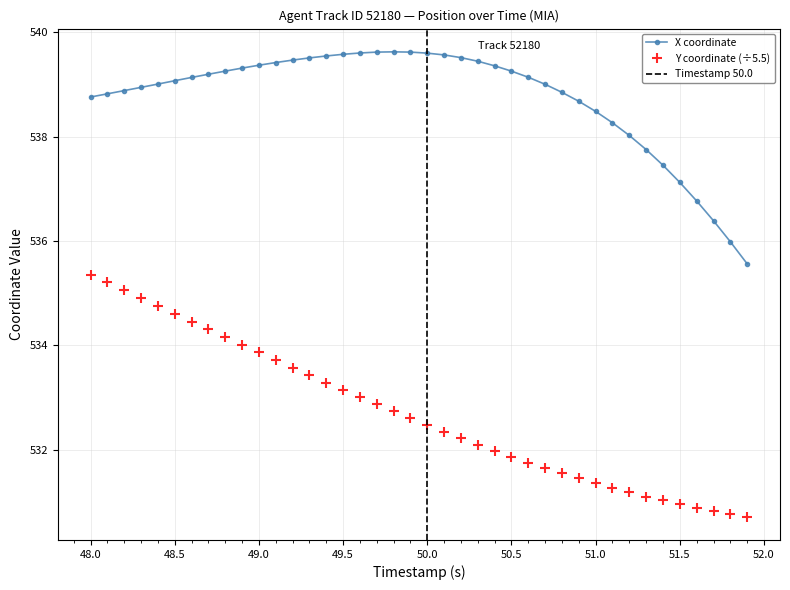

The Y coordinate (÷5.5) series shows 532.5 at 50.0. True or false?

True